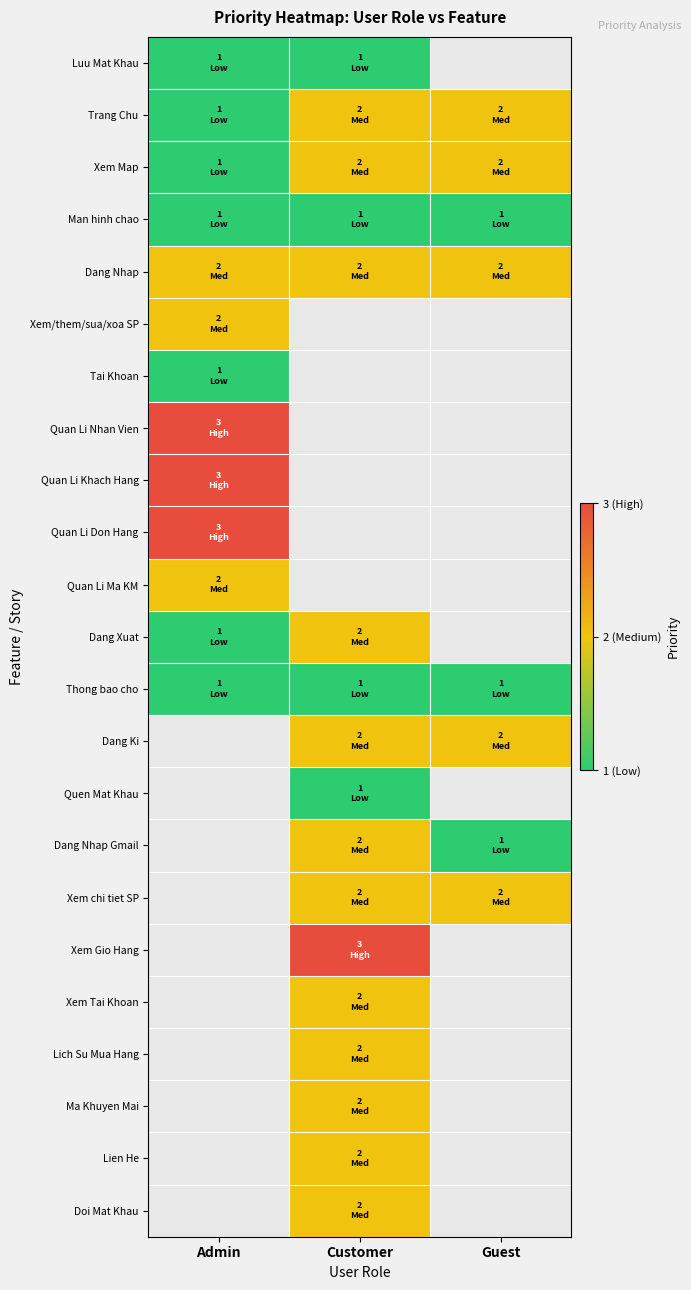

Count the number of data series in this chart.

23